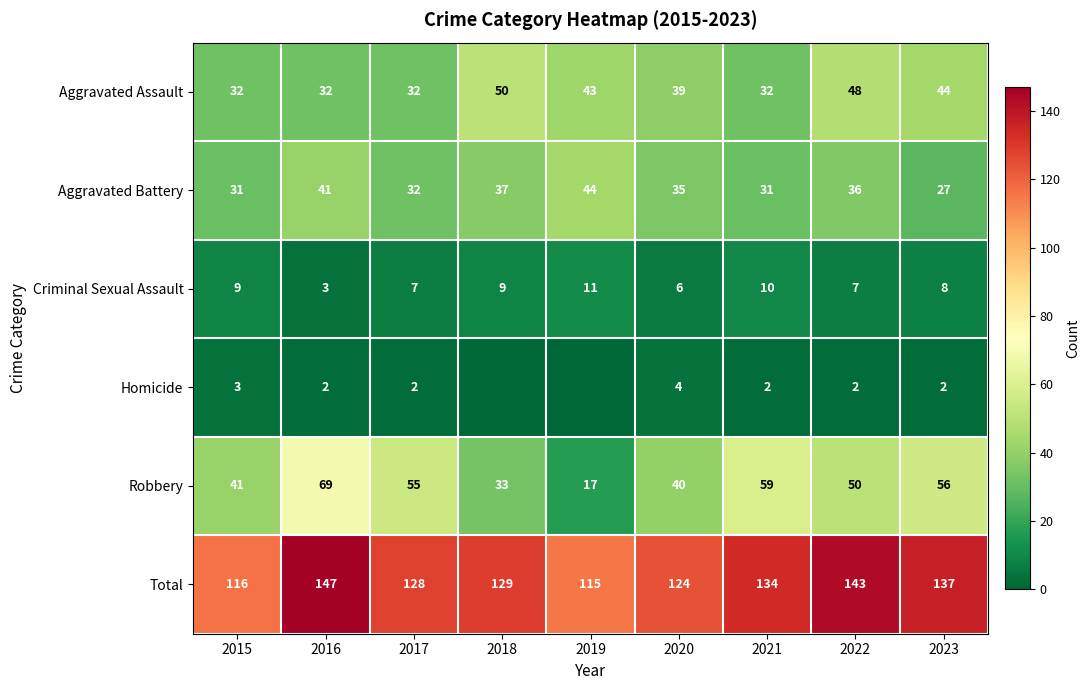

Count the number of data series in this chart.

6